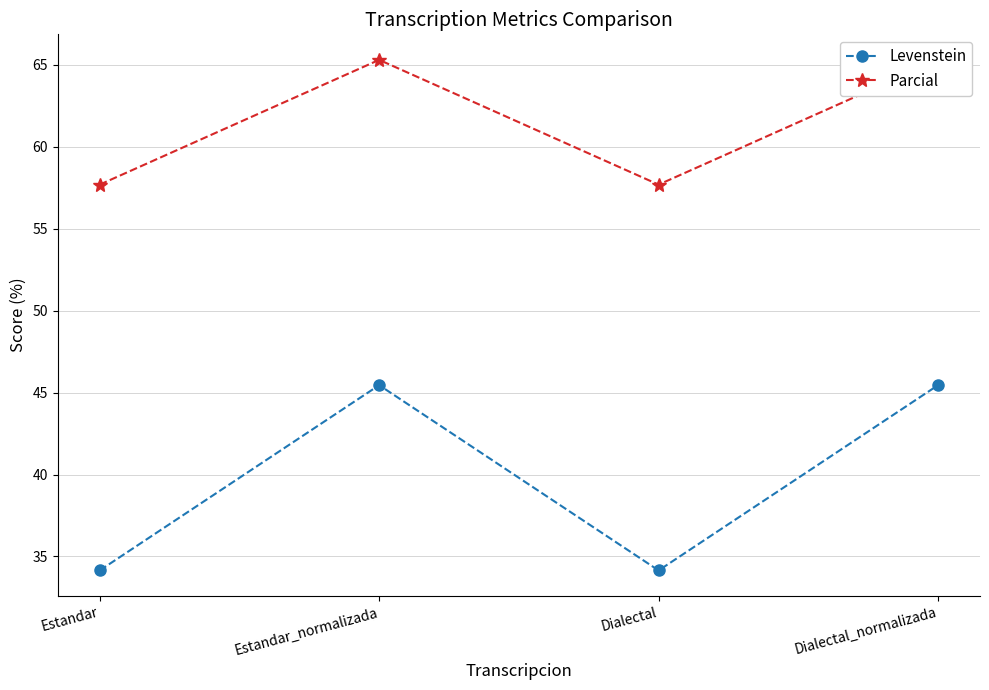

At which category is the sum across all series the highest?

Estandar_normalizada